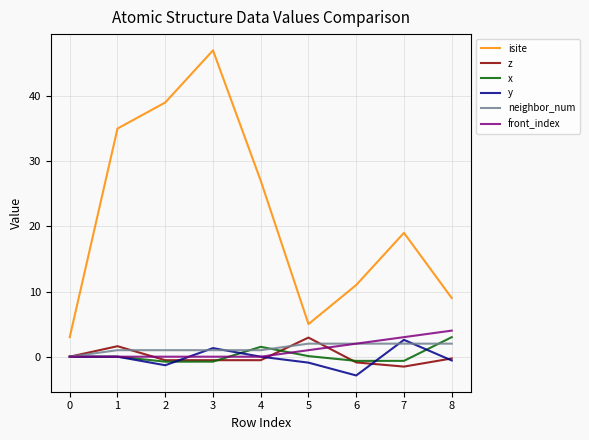

The value of isite at 5 is 8.9. True or false?

False